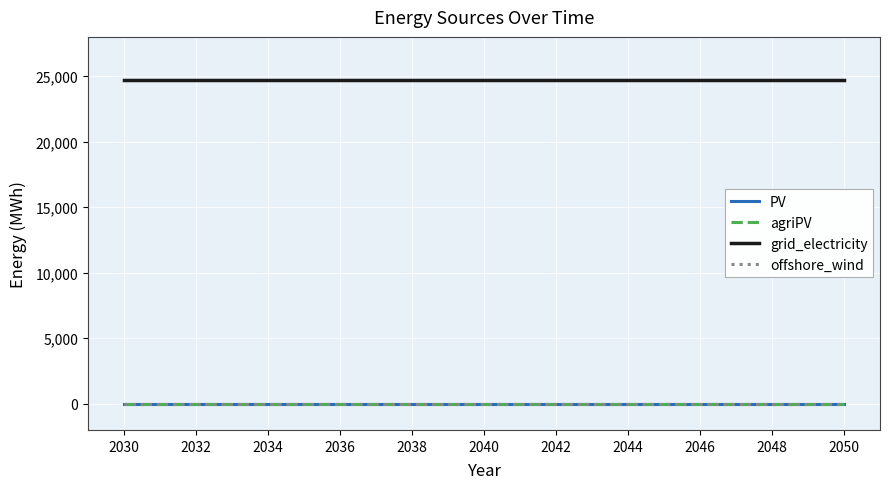

True or false: agriPV and grid_electricity cross at least once.

False